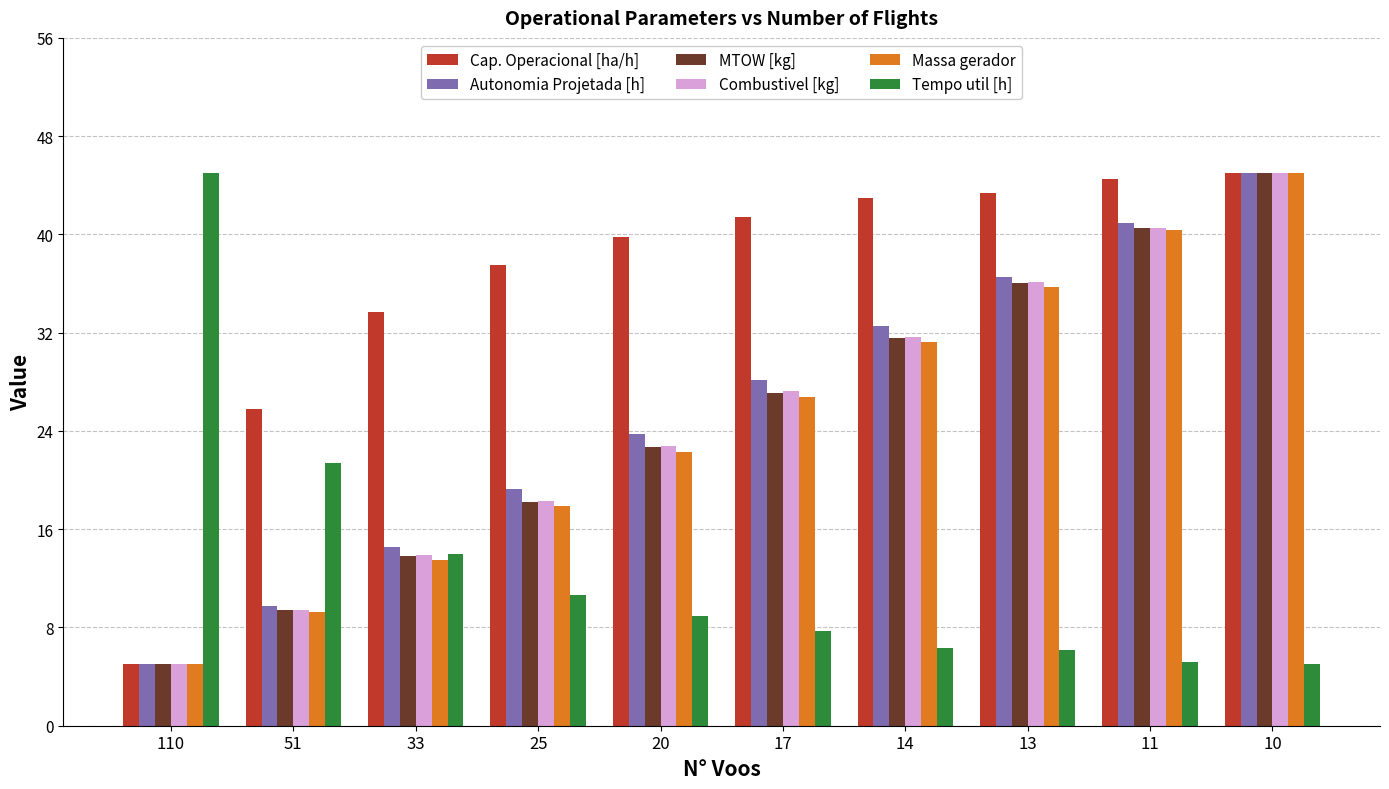

What is the difference between the highest and lowest values at 11?

39.4